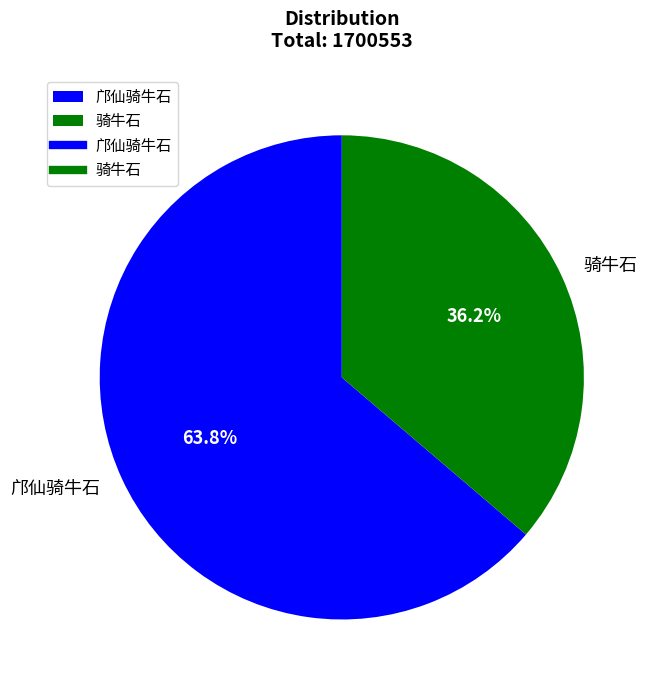

What is the ratio of the value at 骑牛石 to the value at 邝仙骑牛石?

0.6